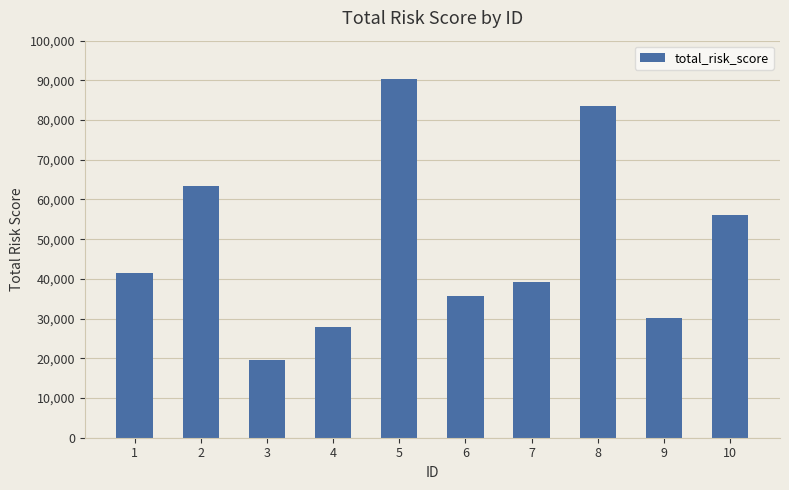

How many bars are there in total?

10